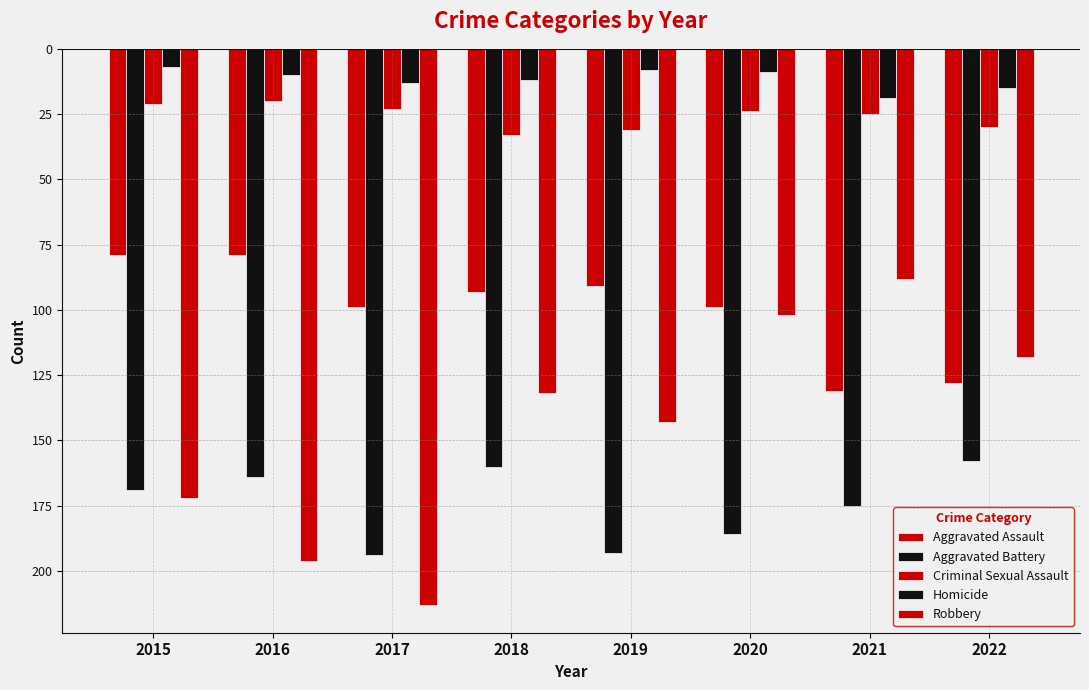

Reading right to left, transcribe all the data shown in this chart.

Aggravated Assault: -128	-131	-99	-91	-93	-99	-79	-79
Aggravated Battery: -158	-175	-186	-193	-160	-194	-164	-169
Criminal Sexual Assault: -30	-25	-24	-31	-33	-23	-20	-21
Homicide: -15	-19	-9	-8	-12	-13	-10	-7
Robbery: -118	-88	-102	-143	-132	-213	-196	-172